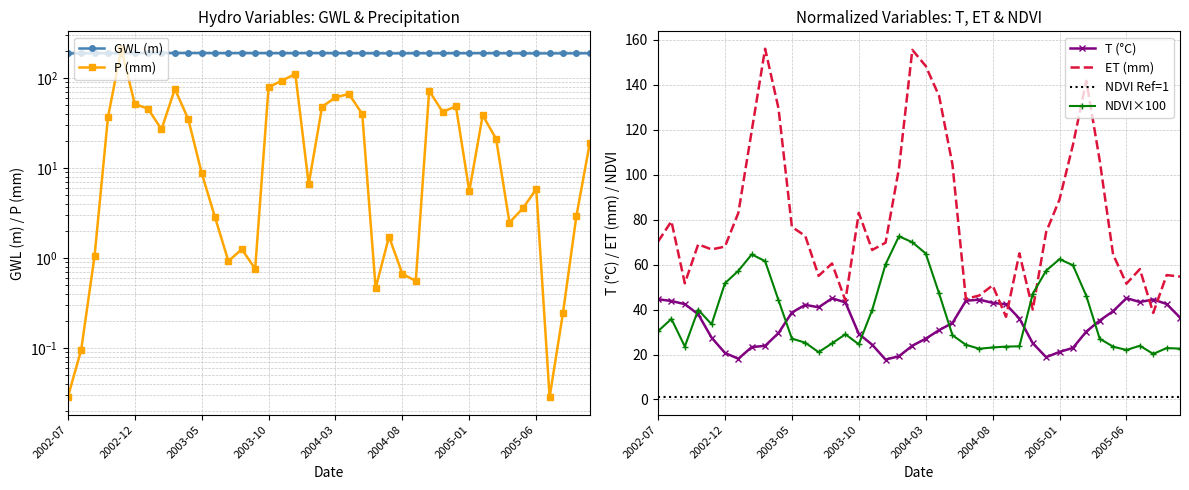

True or false: T (°C) and NDVI×100 intersect in this chart.

True